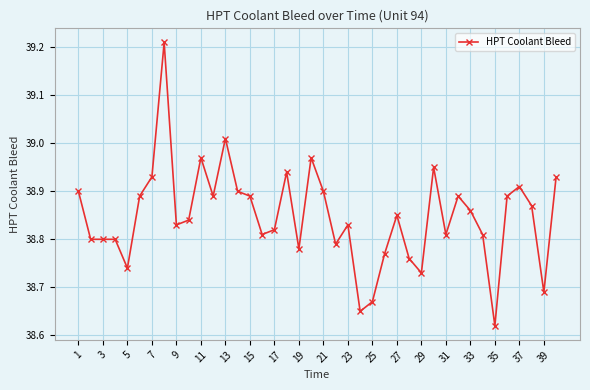

What is the sum of all values?

1553.9